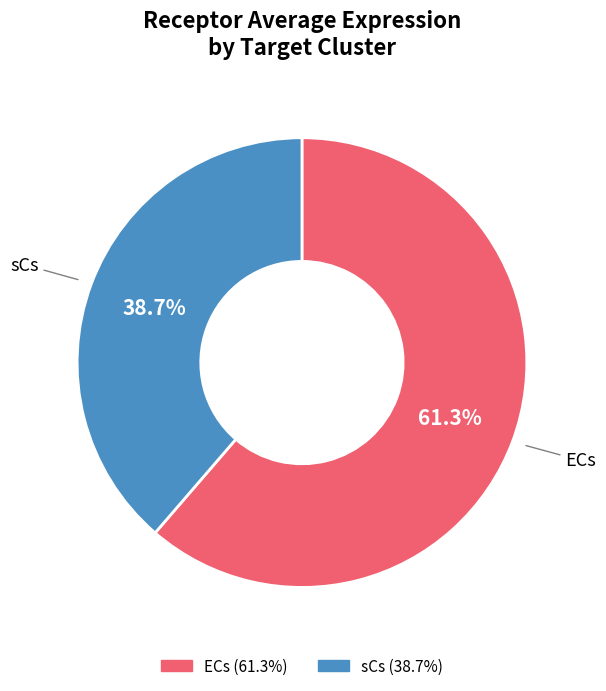

To the nearest percent, what is the combined percentage of sCs and ECs?

100%